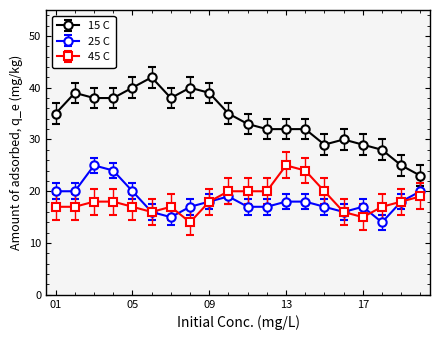

True or false: 15 C and 25 C intersect in this chart.

False